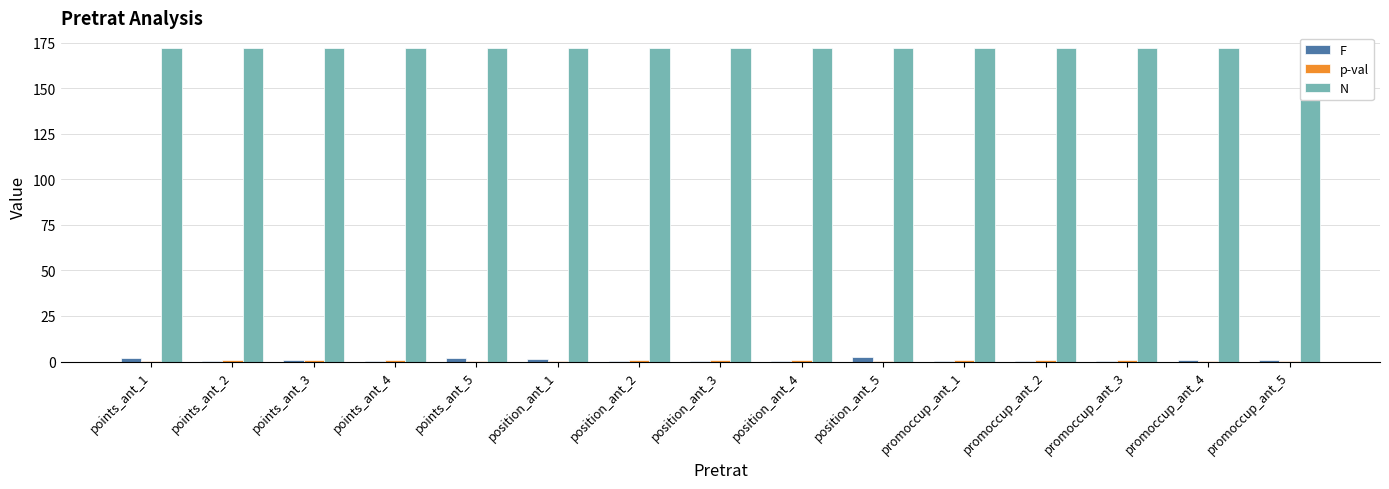

Reading left to right, list all the values displayed in this chart.

F: points_ant_1=1.7	points_ant_2=0.5	points_ant_3=0.6	points_ant_4=0.3	points_ant_5=2.1	position_ant_1=1.3	position_ant_2=0.2	position_ant_3=0.5	position_ant_4=0.3	position_ant_5=2.3	promoccup_ant_1=0.1	promoccup_ant_2=0.0	promoccup_ant_3=0.1	promoccup_ant_4=0.8	promoccup_ant_5=0.8
p-val: points_ant_1=0.2	points_ant_2=0.7	points_ant_3=0.6	points_ant_4=0.8	points_ant_5=0.1	position_ant_1=0.3	position_ant_2=0.9	position_ant_3=0.7	position_ant_4=0.9	position_ant_5=0.1	promoccup_ant_1=1.0	promoccup_ant_2=1.0	promoccup_ant_3=1.0	promoccup_ant_4=0.5	promoccup_ant_5=0.5
N: points_ant_1=172.0	points_ant_2=172.0	points_ant_3=172.0	points_ant_4=172.0	points_ant_5=172.0	position_ant_1=172.0	position_ant_2=172.0	position_ant_3=172.0	position_ant_4=172.0	position_ant_5=172.0	promoccup_ant_1=172.0	promoccup_ant_2=172.0	promoccup_ant_3=172.0	promoccup_ant_4=172.0	promoccup_ant_5=172.0